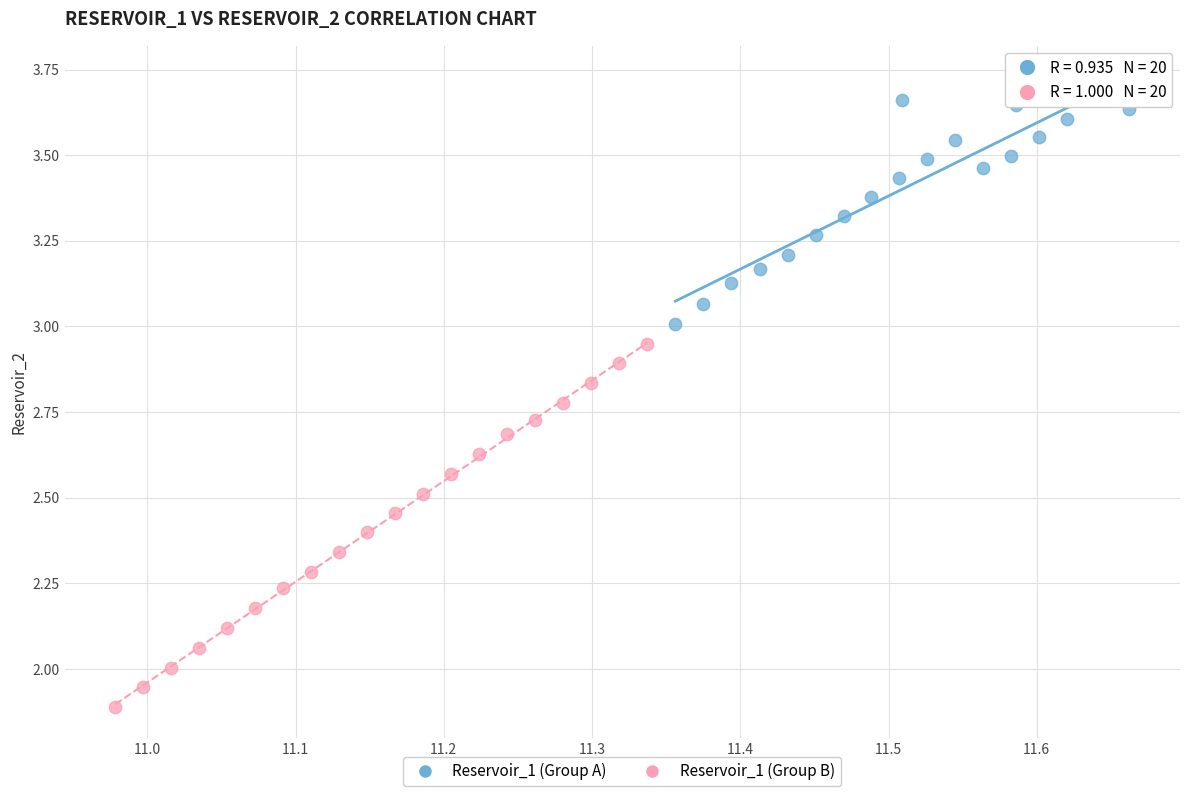

Which series reaches the maximum Y coordinate?

Reservoir_1 (Group A)